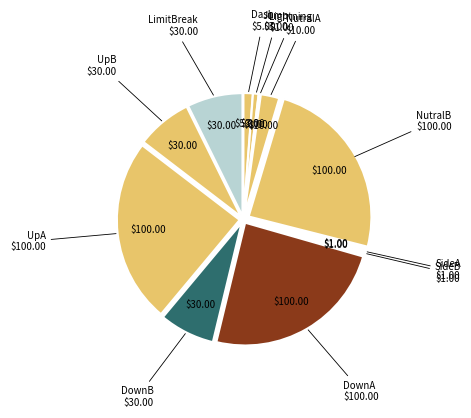

What is the largest slice in the pie chart?

NutralB